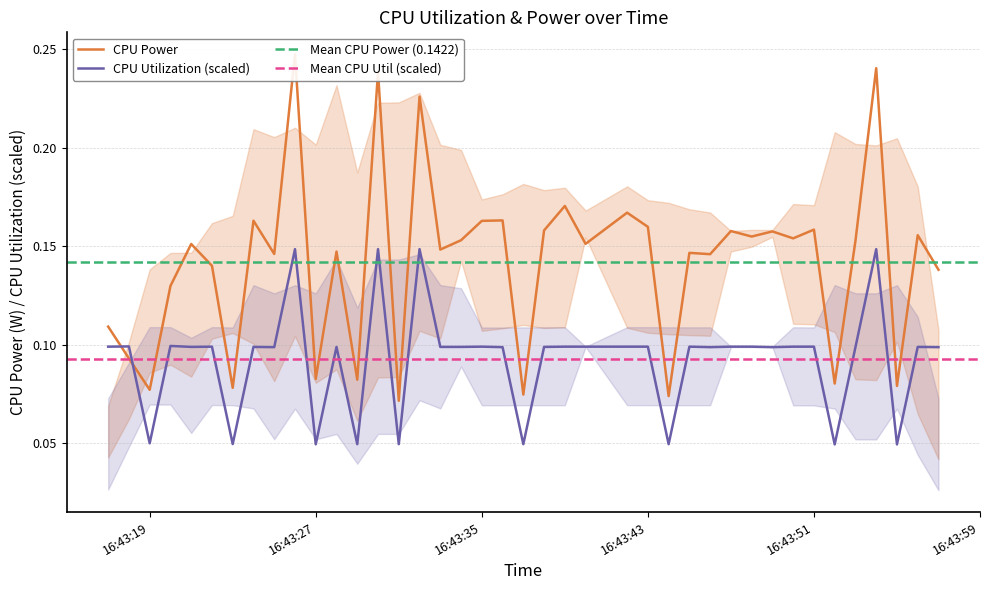

How many times do CPU Power and CPU Utilization cross each other?

2